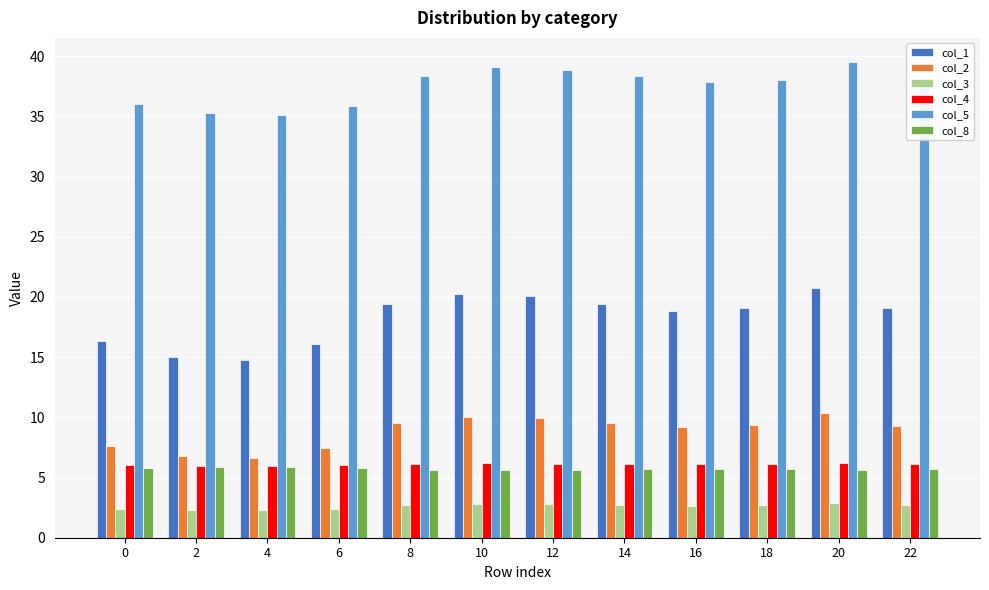

What is the difference between the highest and lowest values at 4?

32.9